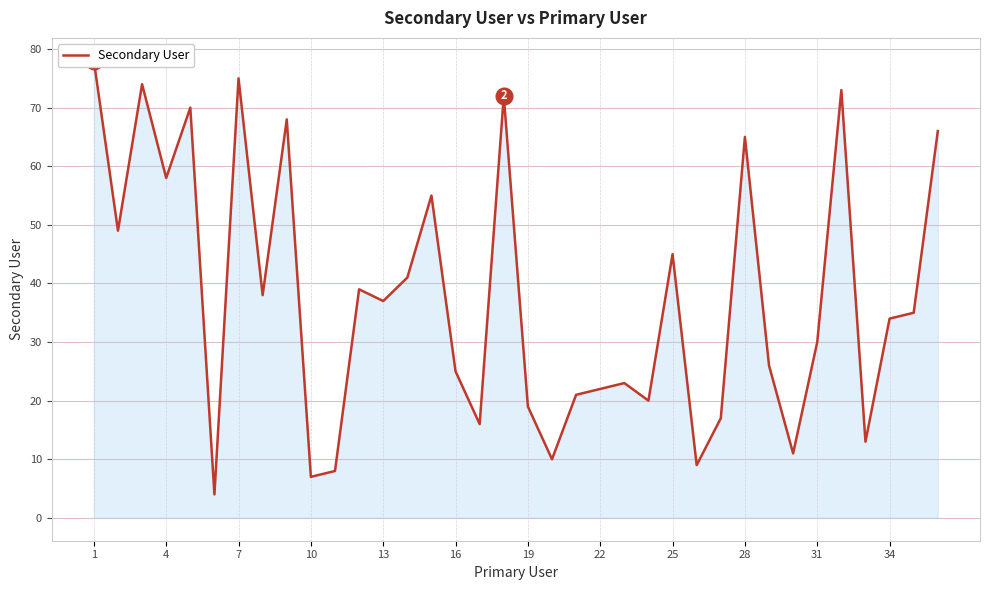

True or false: the data shows 120 at 31.

False